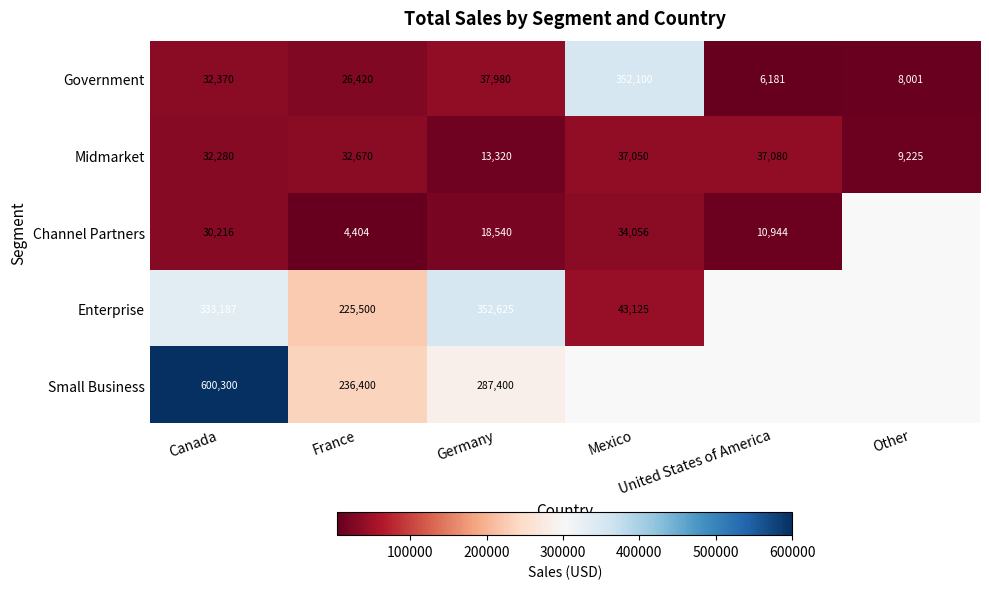

What is the average value of the Midmarket series?

26938